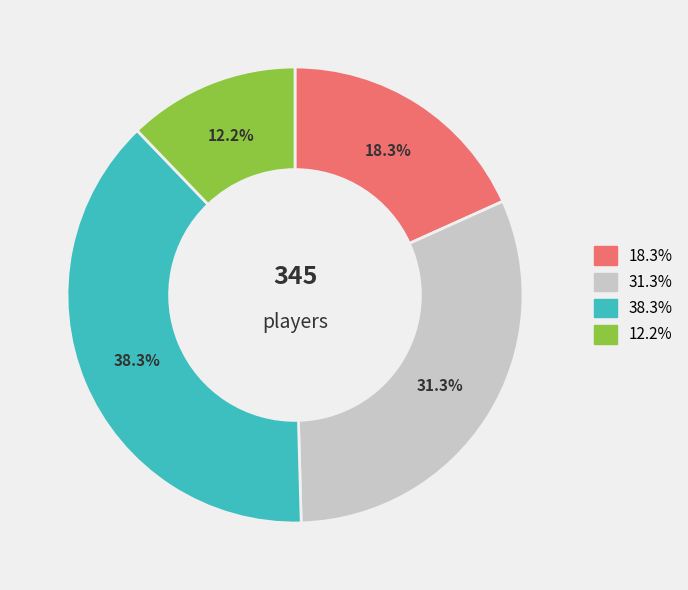

Does any single category account for the majority?

No